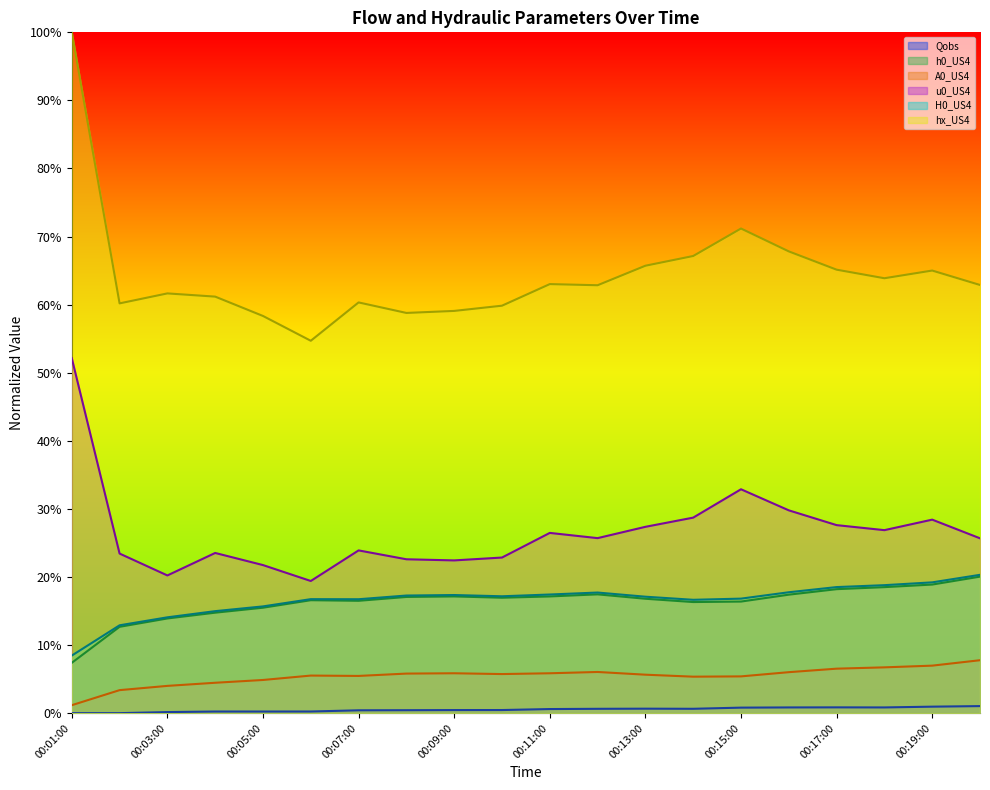

What are all the series names shown in the legend?

Qobs, h0_US4, A0_US4, u0_US4, H0_US4, hx_US4